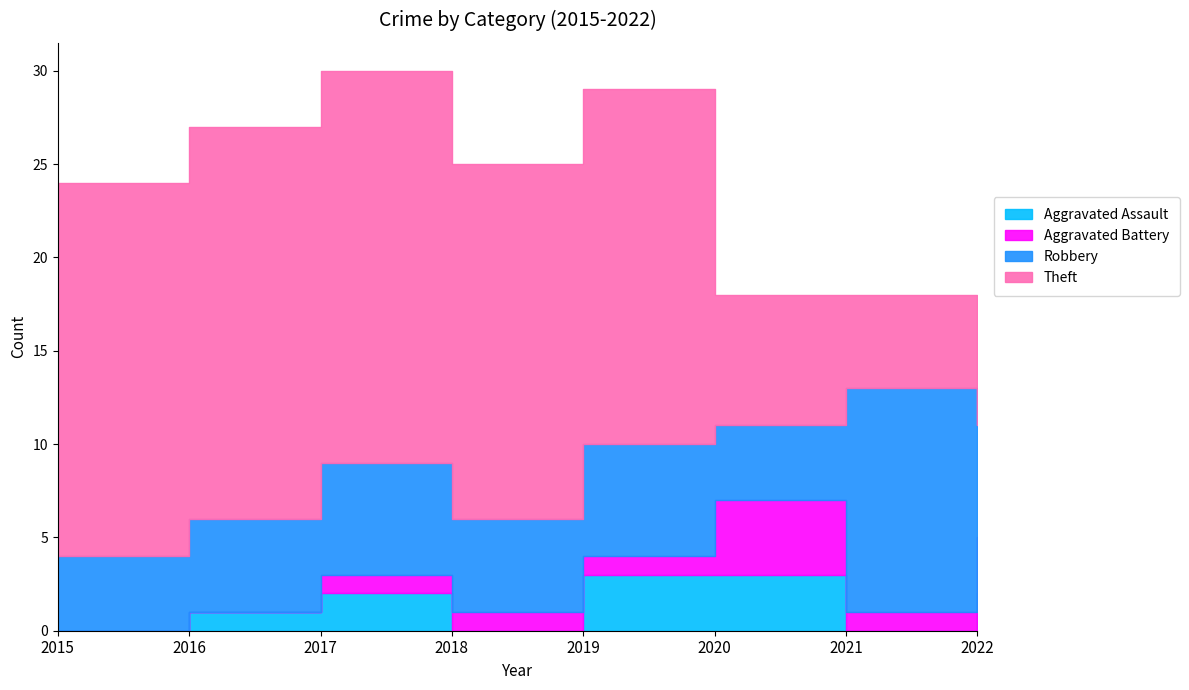

The value of Robbery at 2017 is 3. True or false?

False